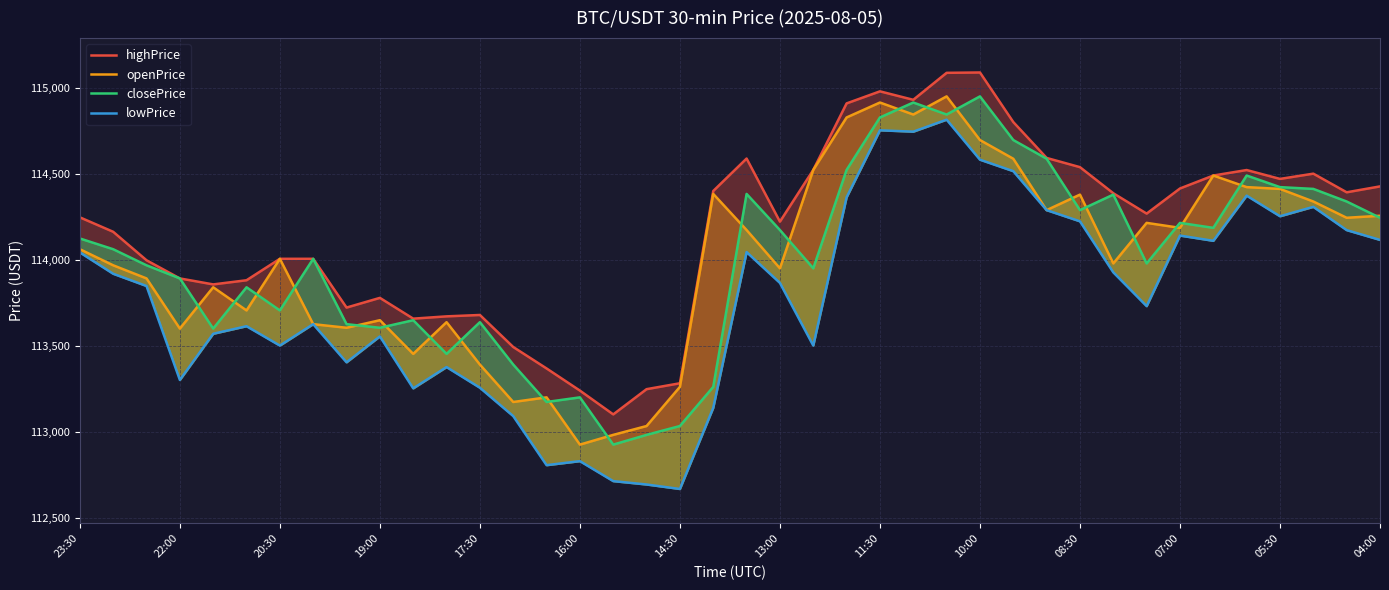

How many series are shown in this chart?

4